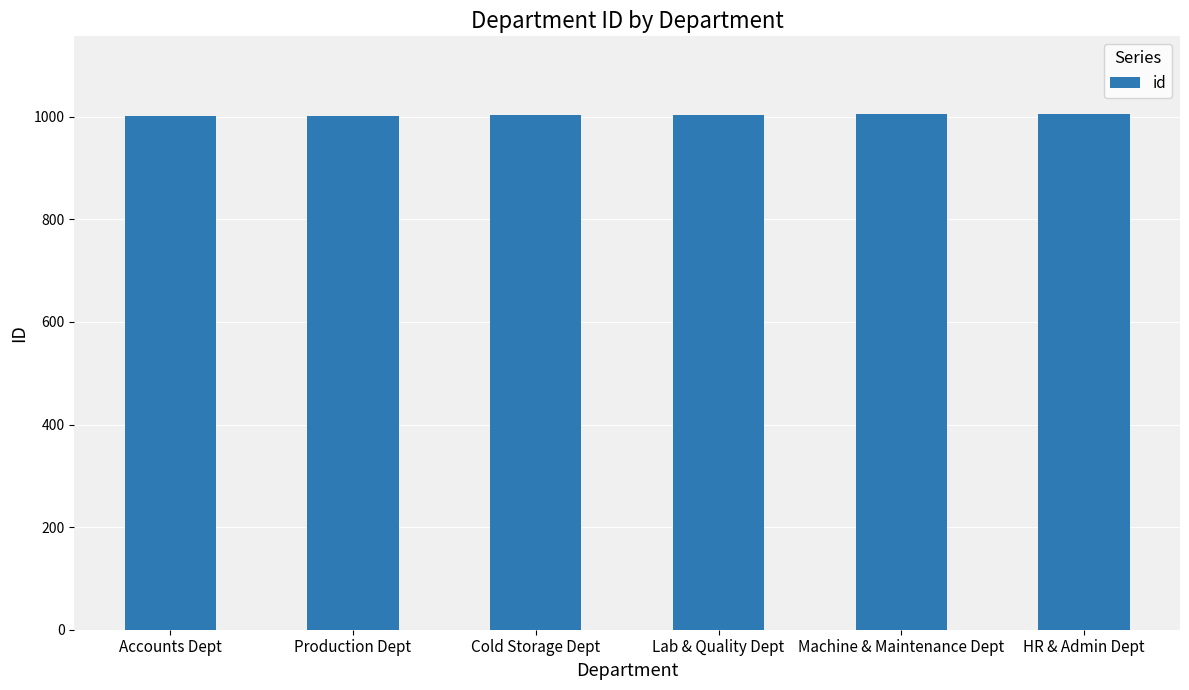

What is the label of the 6th bar from the left?

HR & Admin Dept